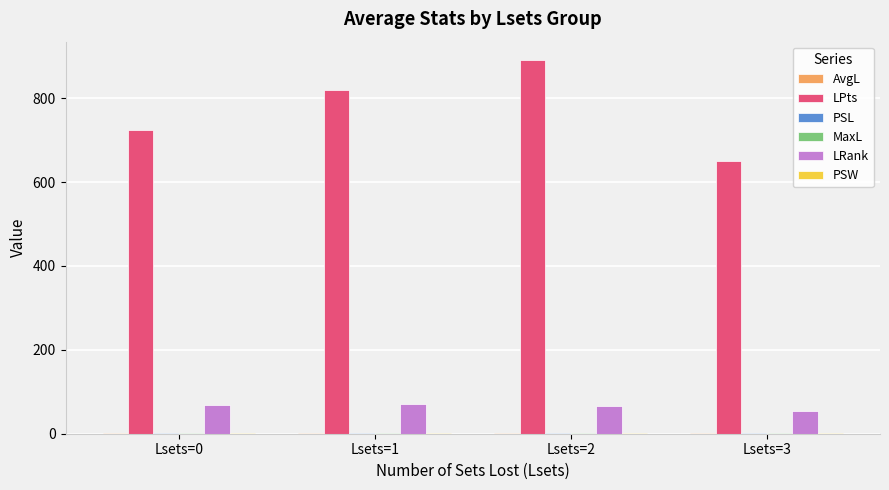

The LRank series shows 68.0 at Lsets=0. True or false?

True